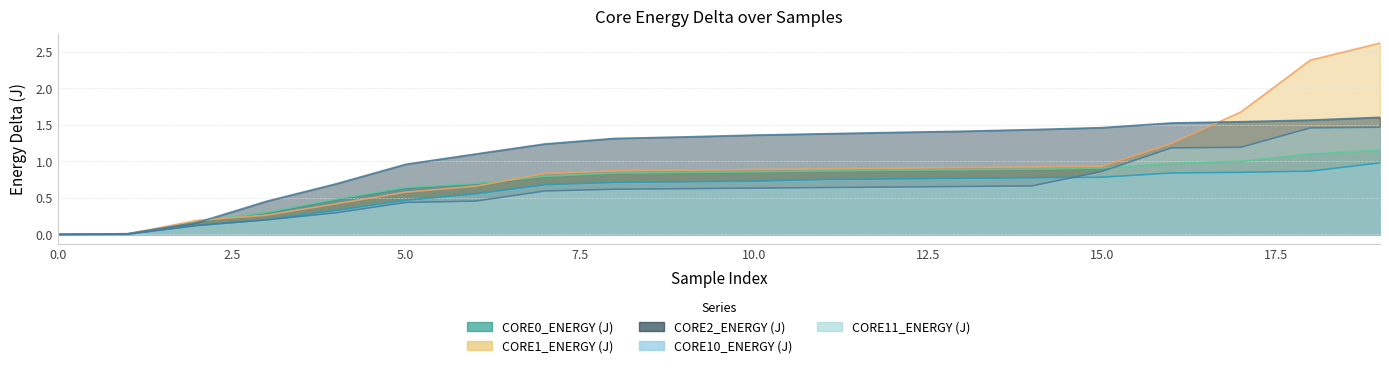

Reading left to right, extract all data points from this chart.

CORE0_ENERGY (J): 0=0.0	1=0.0	2=0.2	3=0.3	4=0.5	5=0.6	6=0.7	7=0.8	8=0.8	9=0.8	10=0.9	11=0.9	12=0.9	13=0.9	14=0.9	15=0.9	16=1.0	17=1.0	18=1.1	19=1.2
CORE1_ENERGY (J): 0=0.0	1=0.0	2=0.2	3=0.3	4=0.4	5=0.6	6=0.7	7=0.8	8=0.9	9=0.9	10=0.9	11=0.9	12=0.9	13=0.9	14=0.9	15=0.9	16=1.2	17=1.7	18=2.4	19=2.6
CORE2_ENERGY (J): 0=0.0	1=0.0	2=0.2	3=0.5	4=0.7	5=1.0	6=1.1	7=1.2	8=1.3	9=1.3	10=1.4	11=1.4	12=1.4	13=1.4	14=1.4	15=1.5	16=1.5	17=1.5	18=1.6	19=1.6
CORE10_ENERGY (J): 0=0.0	1=0.0	2=0.1	3=0.2	4=0.3	5=0.5	6=0.6	7=0.7	8=0.7	9=0.7	10=0.7	11=0.8	12=0.8	13=0.8	14=0.8	15=0.8	16=0.8	17=0.8	18=0.9	19=1.0
CORE11_ENERGY (J): 0=0.0	1=0.0	2=0.1	3=0.2	4=0.3	5=0.4	6=0.5	7=0.6	8=0.6	9=0.6	10=0.6	11=0.6	12=0.6	13=0.7	14=0.7	15=0.9	16=1.2	17=1.2	18=1.5	19=1.5